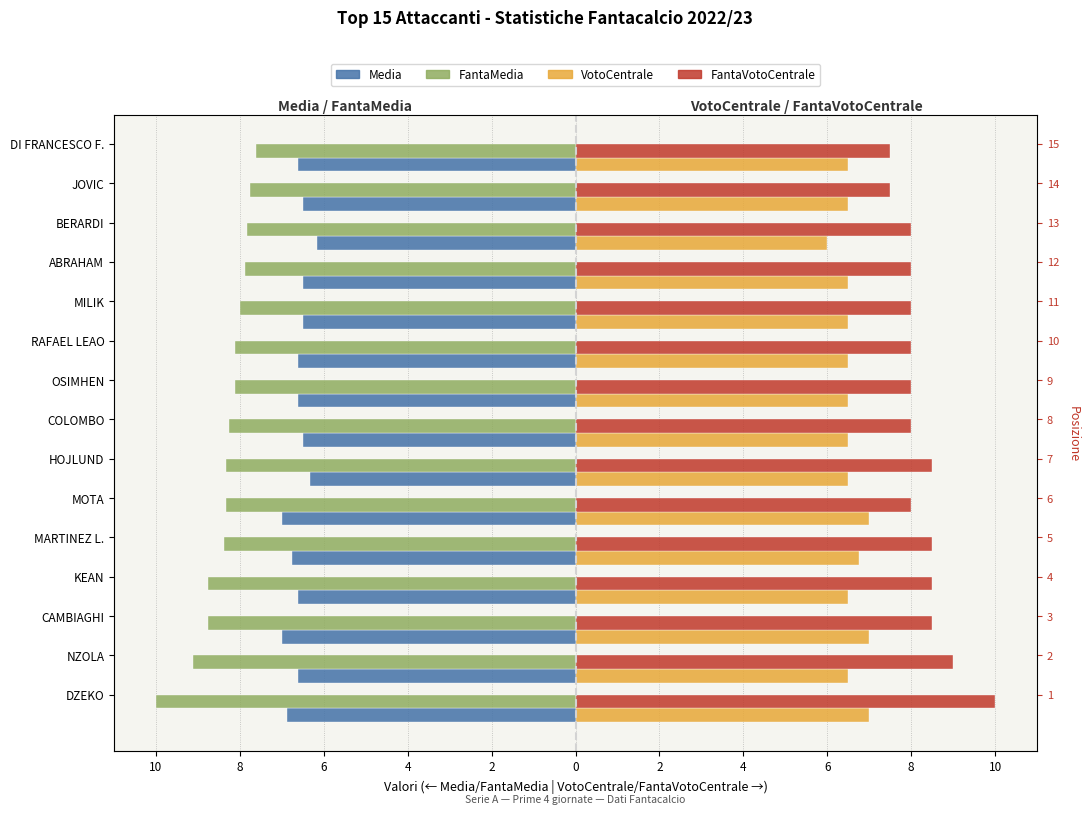

The VotoCentrale series shows 6.5 at HOJLUND. True or false?

True